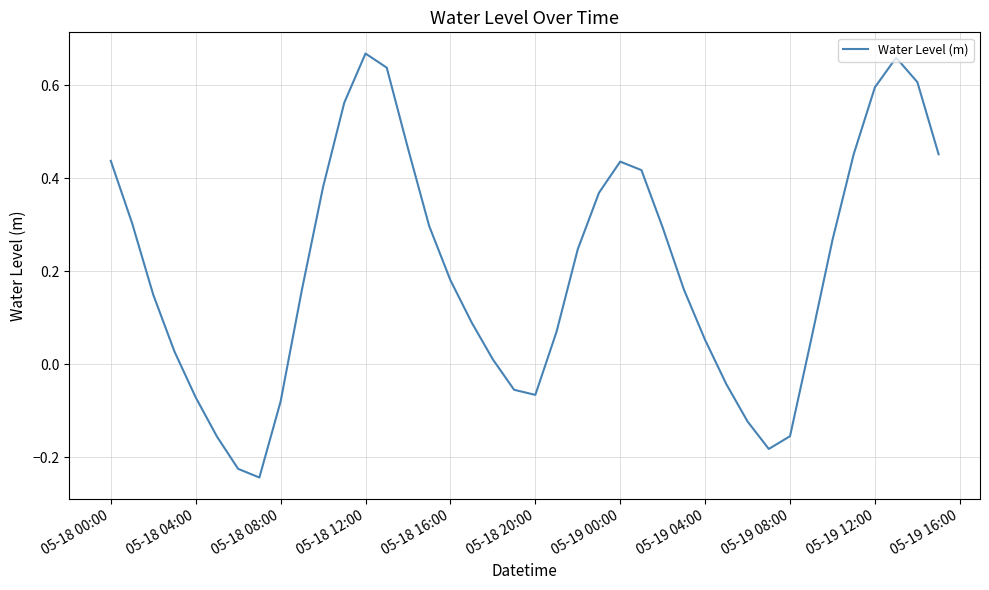

What is the difference between the maximum and minimum values?

0.9